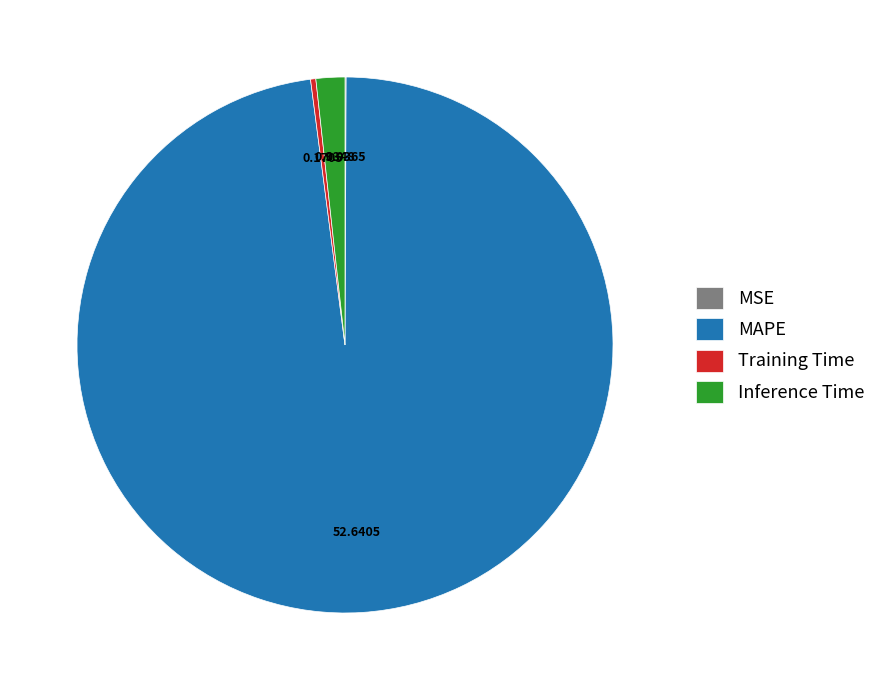

Which slice is the largest?

MAPE